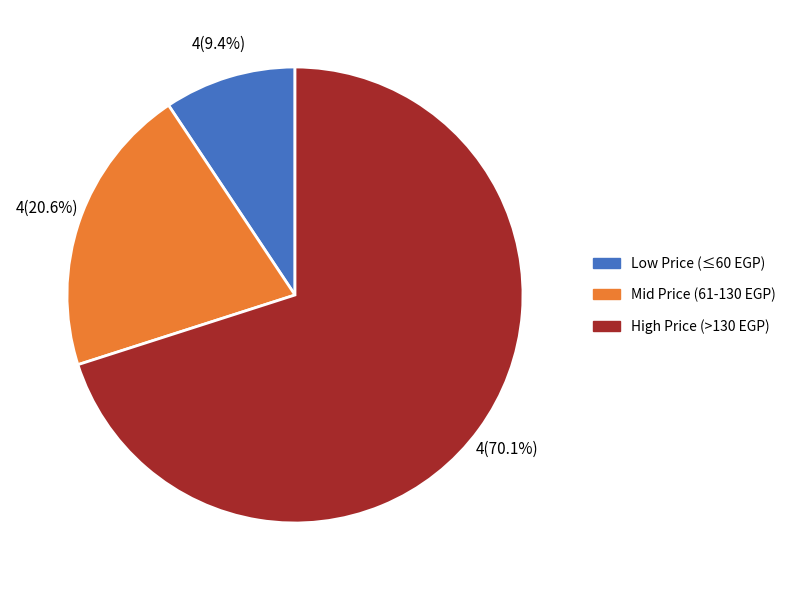

Is there a majority slice in this chart?

Yes